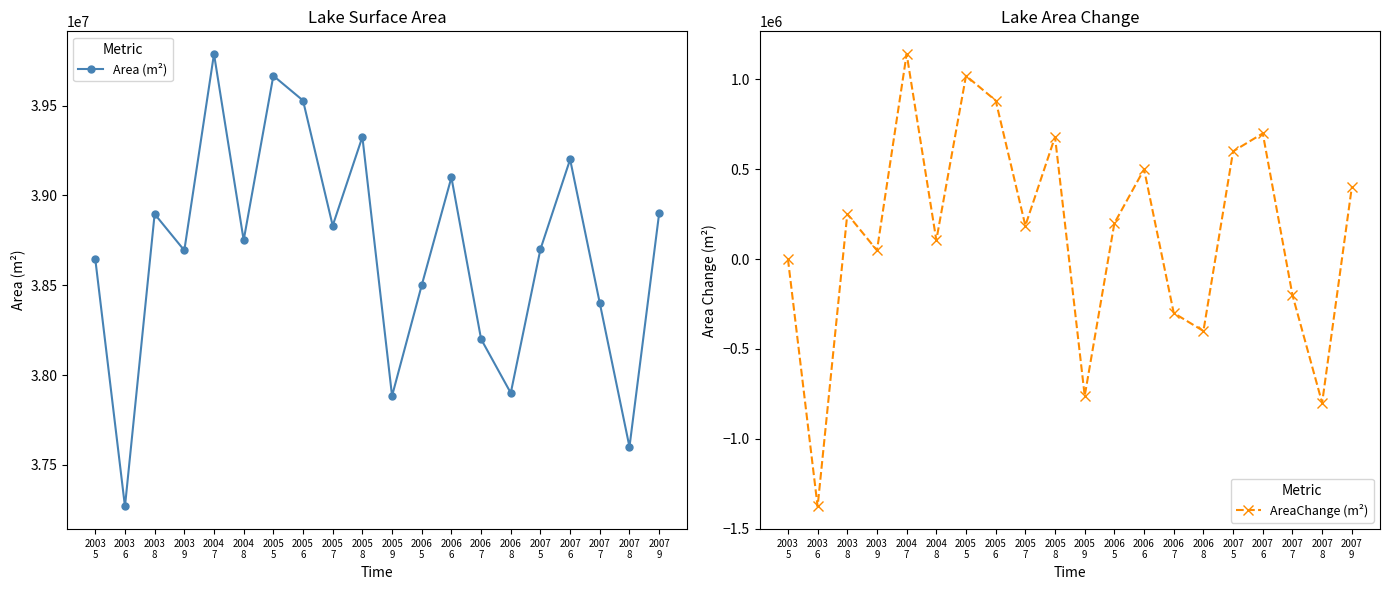

The AreaChange (m²) series shows 251100 at 2003
8. True or false?

True